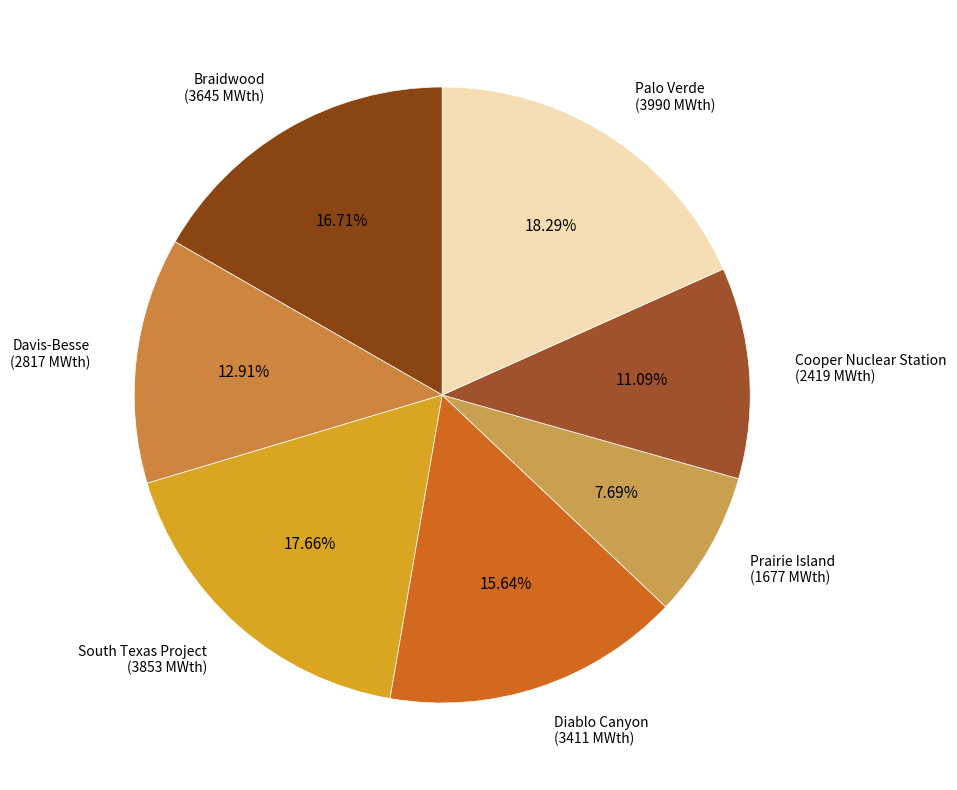

To the nearest percent, what is the difference between the largest and smallest slice percentages?

11%